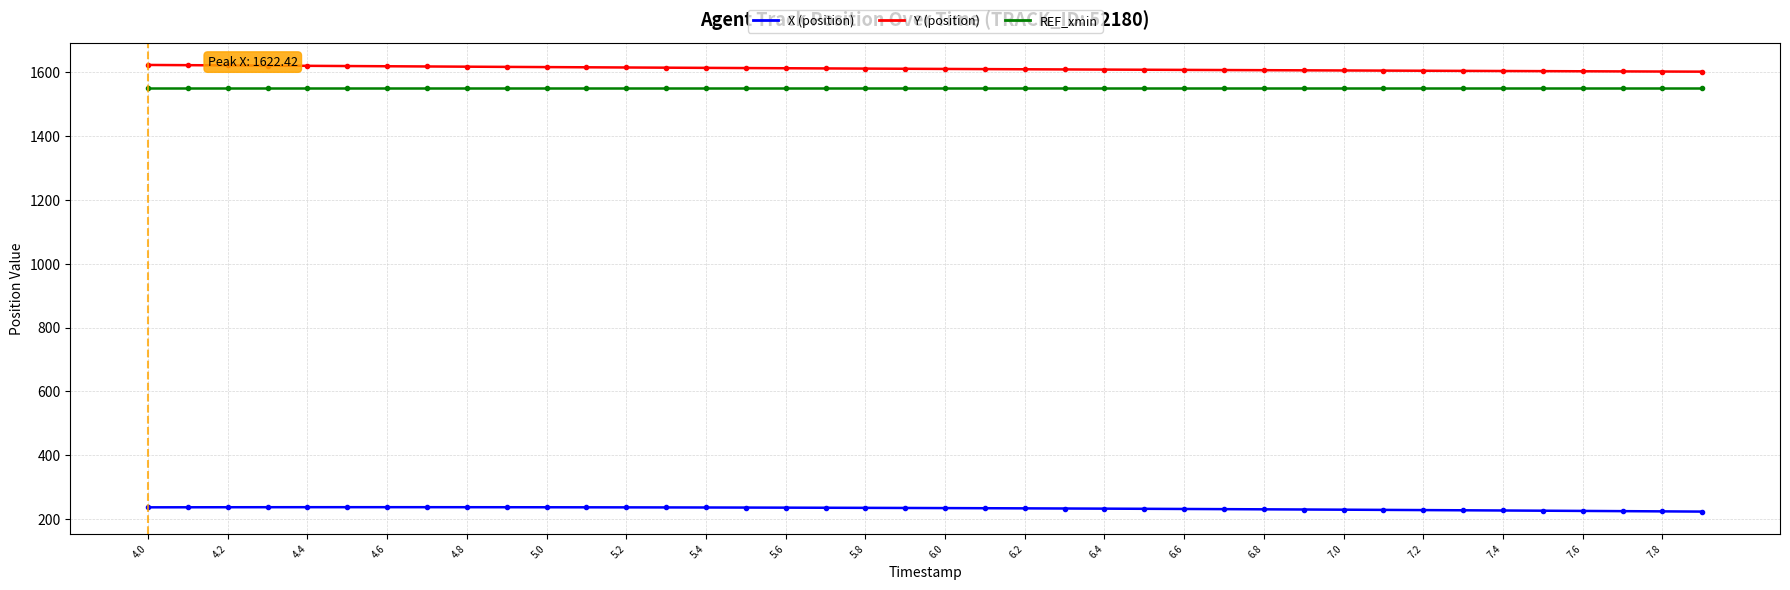

What is the maximum value shown in the chart?

1622.4